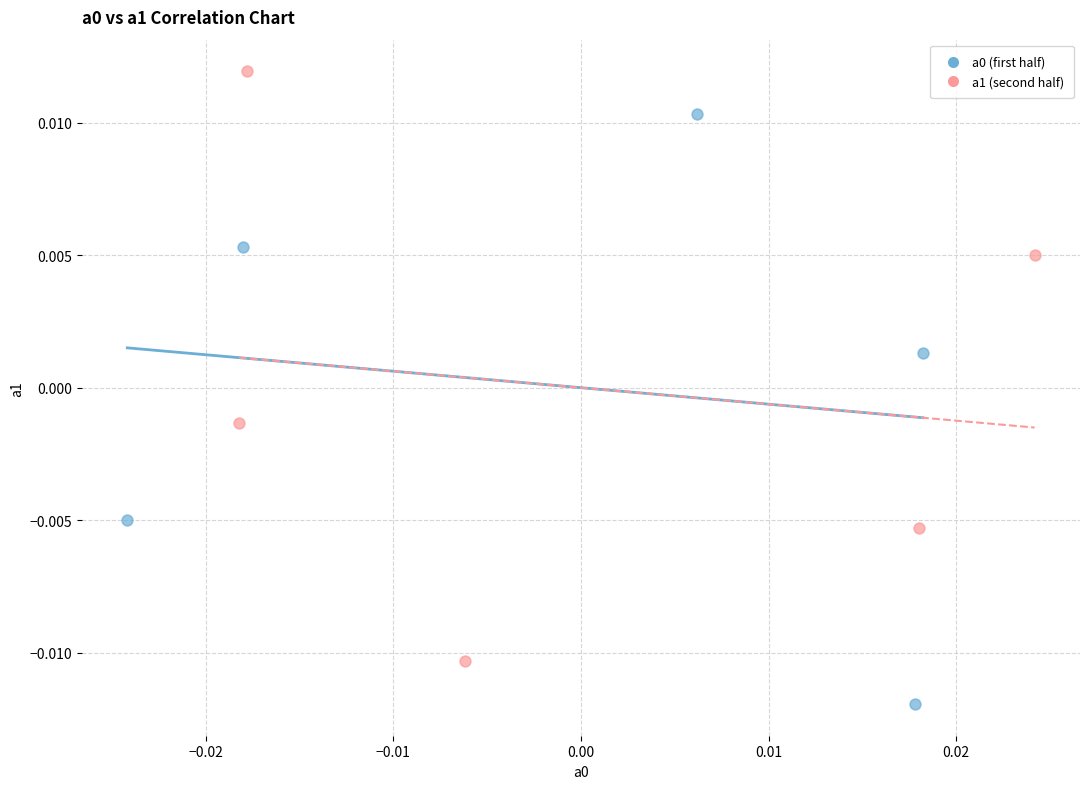

Which series contains the highest Y value?

a1 (second half)